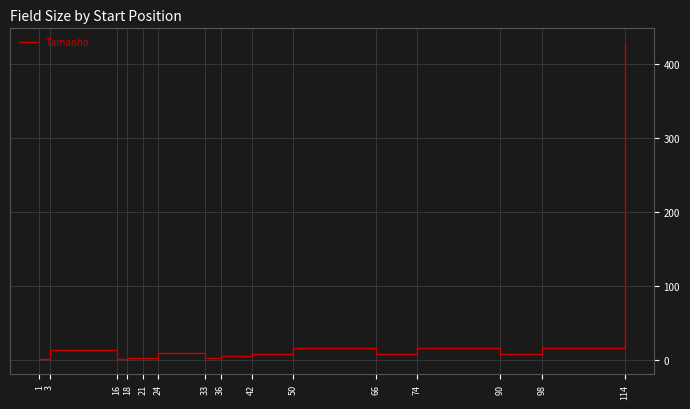

At which category does the chart reach its peak across all series?

114